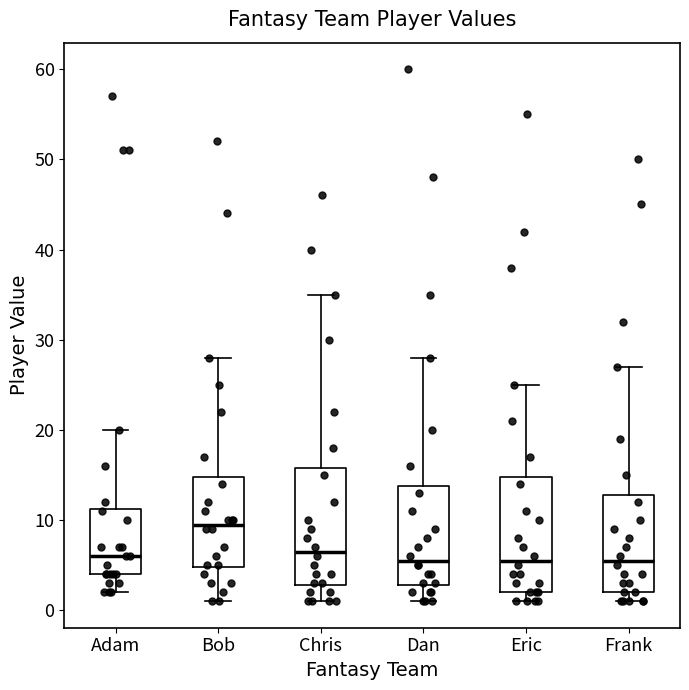

Reading left to right, transcribe this box plot: for each box, give where its median line is, the range the box spans, and where its two whiskers end, as read against the y-axis. The values are not printed on the chart, so give them approximately, as read against the axis.

Adam: median 6, box 4 to 11, whiskers 2 to 20
Bob: median 10, box 5 to 15, whiskers 1 to 28
Chris: median 7, box 3 to 16, whiskers 1 to 35
Dan: median 6, box 3 to 14, whiskers 1 to 28
Eric: median 6, box 2 to 15, whiskers 1 to 25
Frank: median 6, box 2 to 13, whiskers 1 to 27